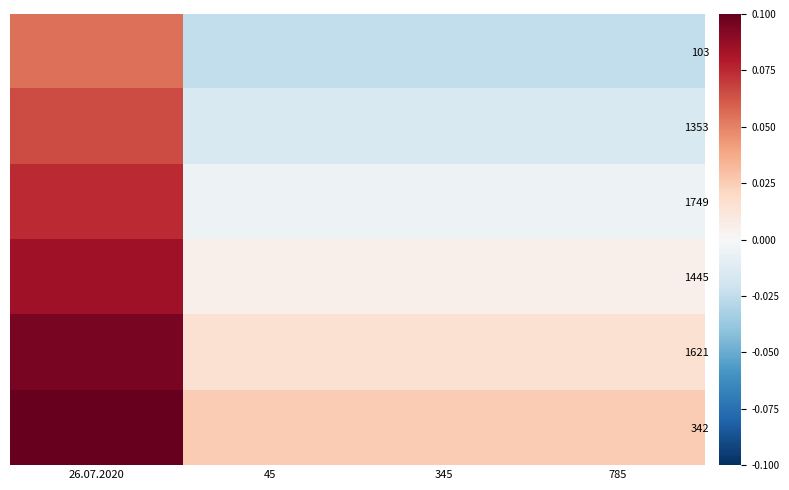

Reading left to right, extract all data points from this chart.

103: 26.07.2020=0.1	45=-0.0	345=-0.0	785=-0.0
1353: 26.07.2020=0.1	45=-0.0	345=-0.0	785=-0.0
1749: 26.07.2020=0.1	45=-0.0	345=-0.0	785=-0.0
1445: 26.07.2020=0.1	45=0.0	345=0.0	785=0.0
1621: 26.07.2020=0.1	45=0.0	345=0.0	785=0.0
342: 26.07.2020=0.1	45=0.0	345=0.0	785=0.0